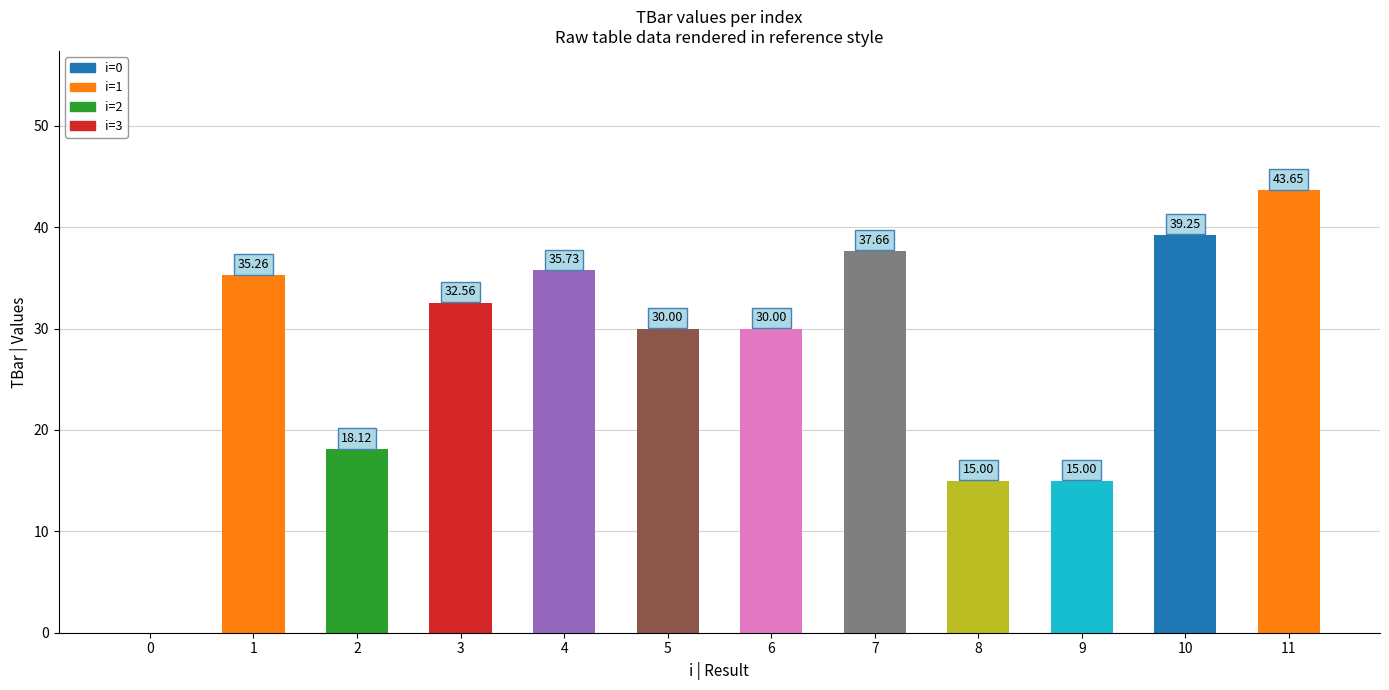

Are the bars horizontal?

No